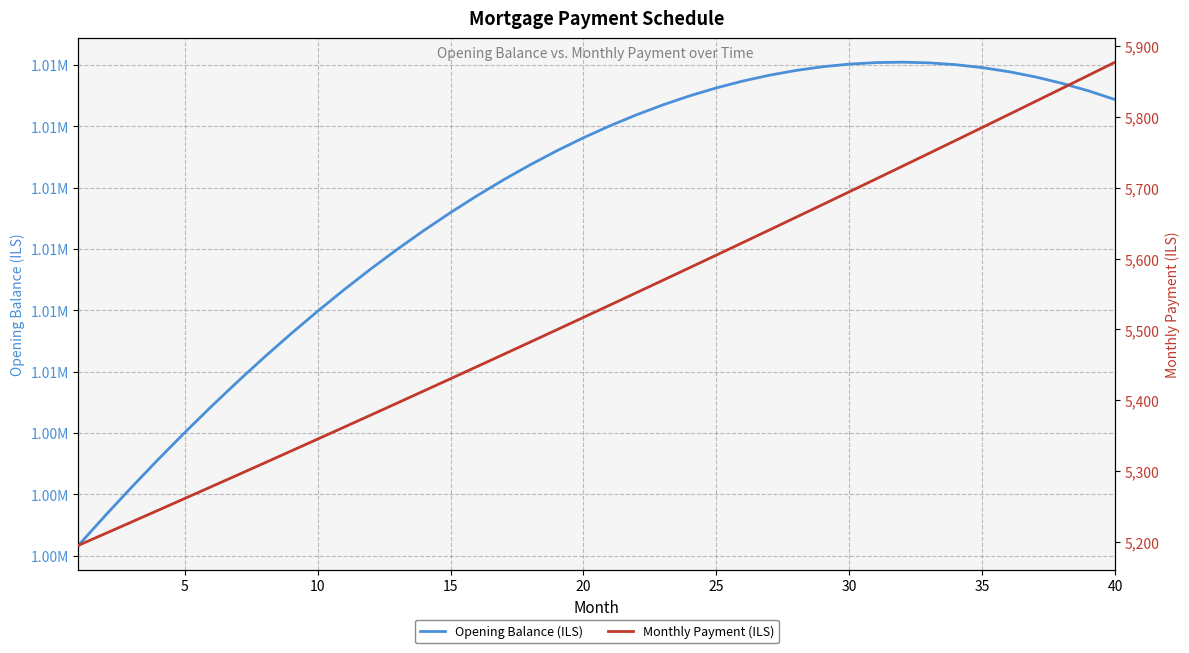

True or false: Opening Balance (ILS) and Monthly Payment (ILS) intersect in this chart.

False